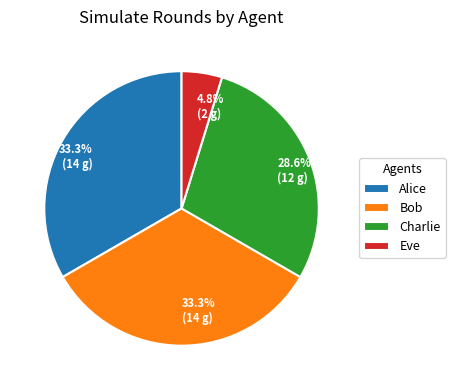

Count the number of slices in the pie.

4